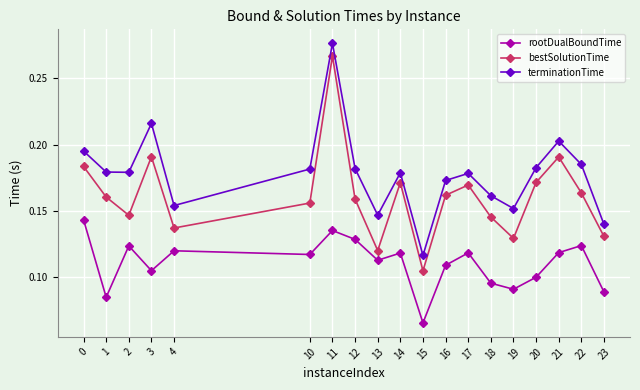

How many interior local peaks does the terminationTime series have?

5